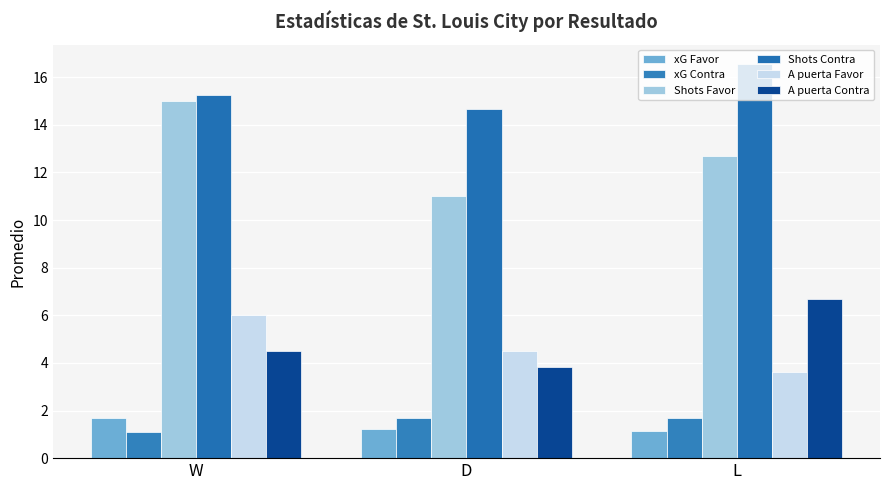

Reading right to left, extract all data points from this chart.

xG Favor: L=1.2	D=1.2	W=1.7
xG Contra: L=1.7	D=1.7	W=1.1
Shots Favor: L=12.7	D=11.0	W=15.0
Shots Contra: L=16.5	D=14.7	W=15.2
A puerta Favor: L=3.6	D=4.5	W=6.0
A puerta Contra: L=6.7	D=3.8	W=4.5